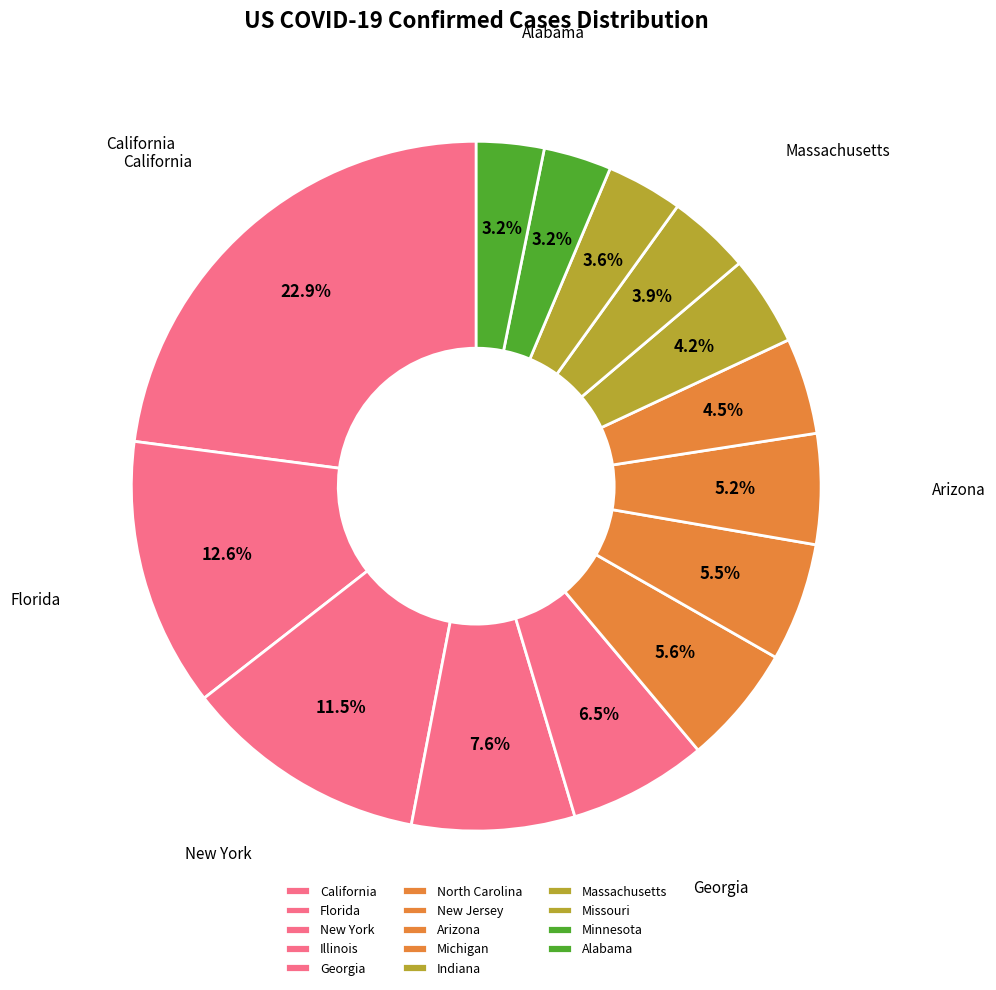

What is the smallest slice in the pie chart?

Alabama